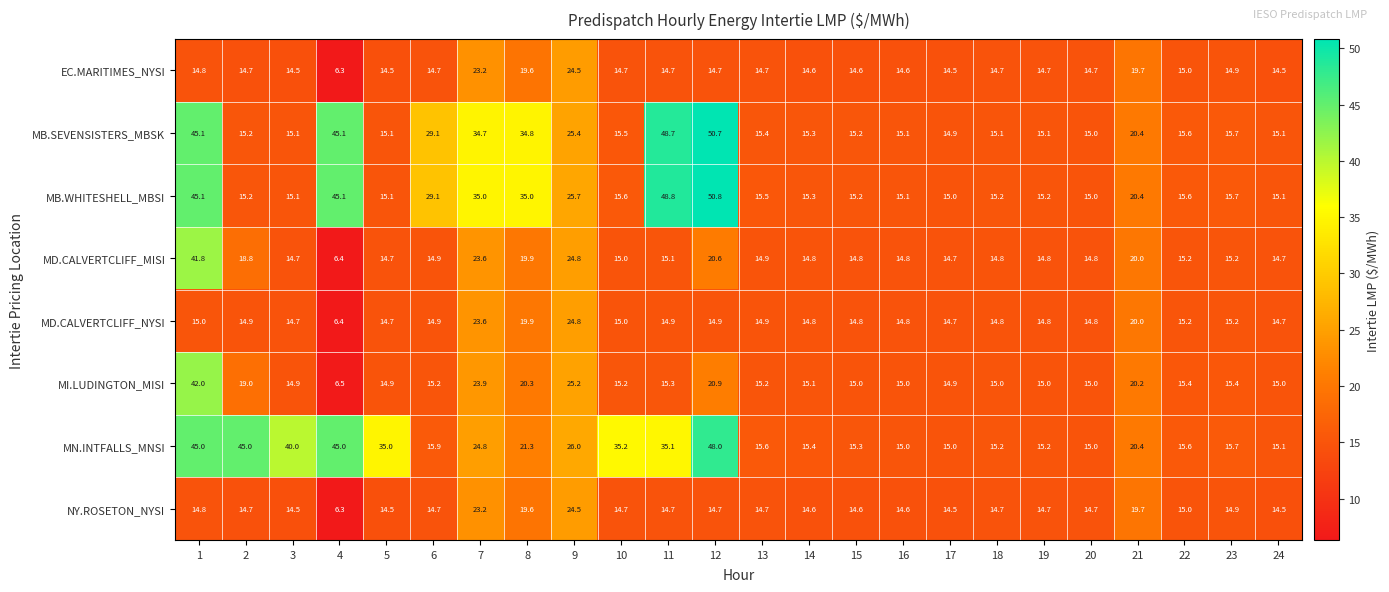

What is the approximate value of EC.MARITIMES_NYSI at 24?

14.5